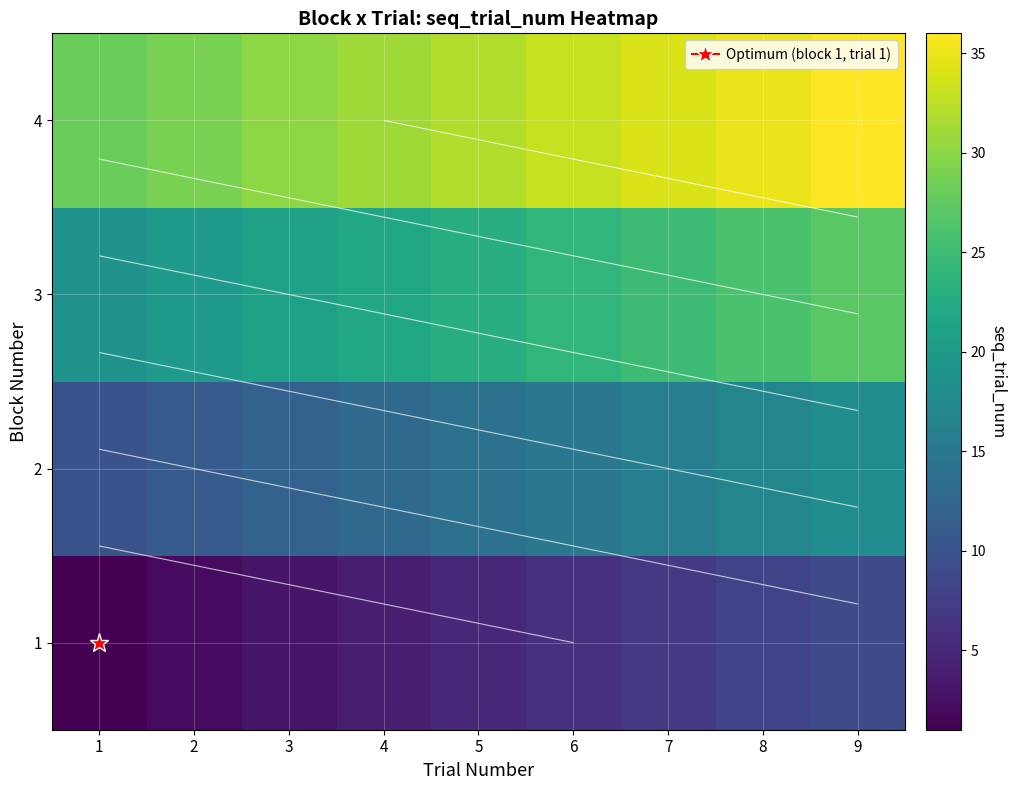

At which label does 3 first exceed 23?

6